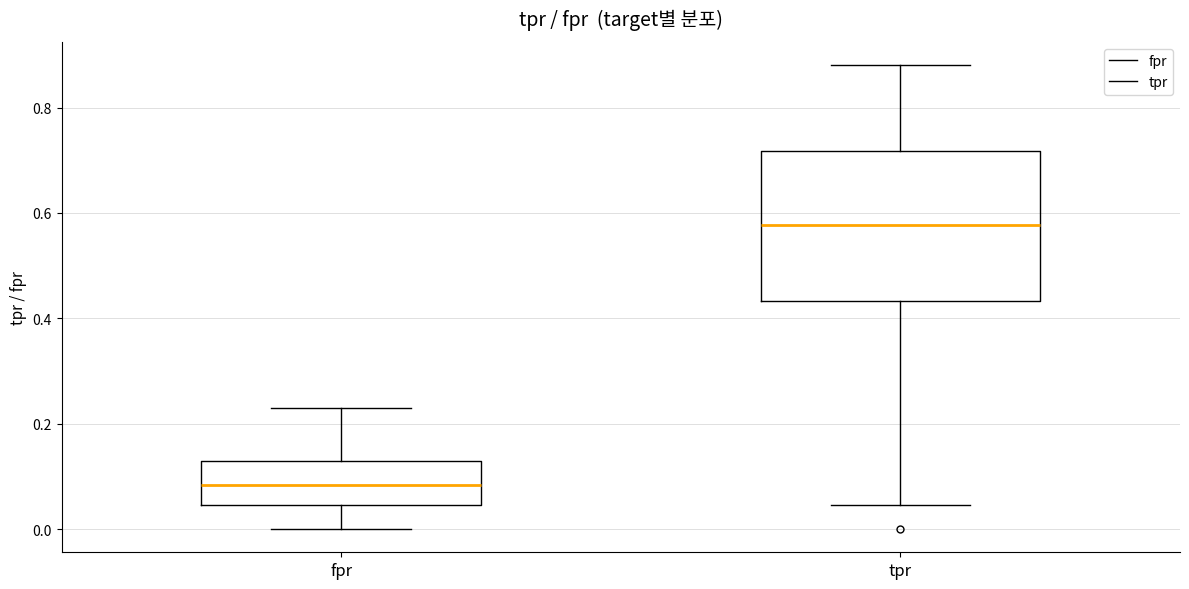

Which box's median line is the highest?

tpr